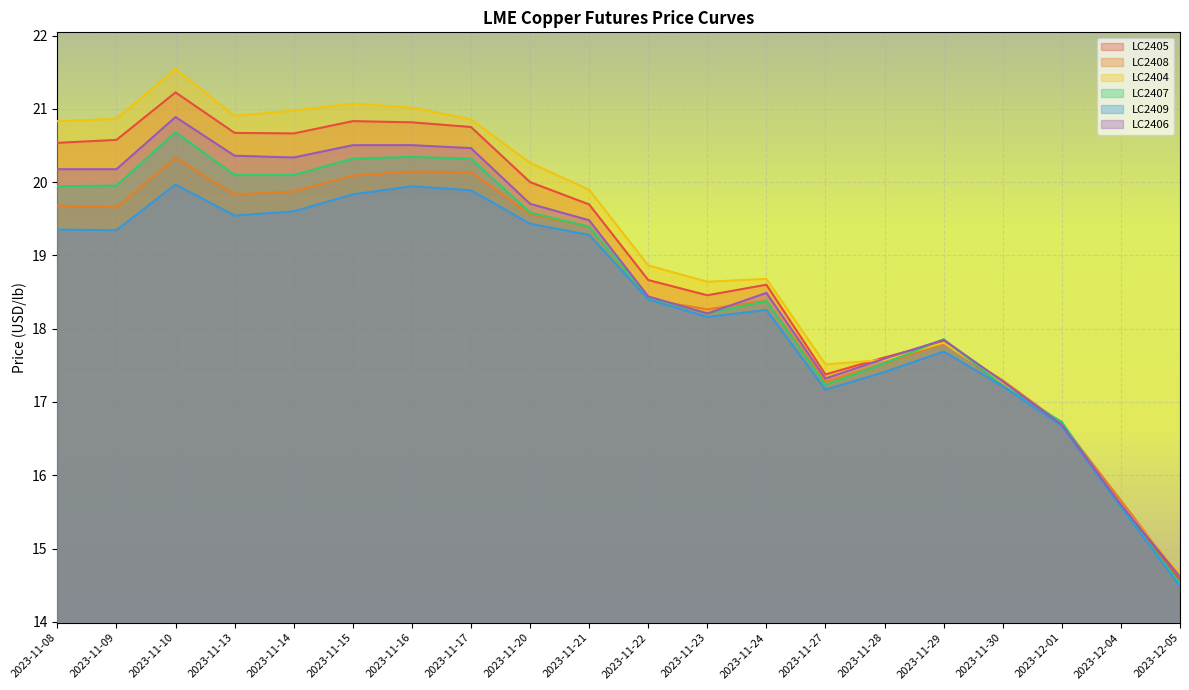

Reading right to left, what are all the values shown in this chart?

LC2405: 2023-12-05=14.6	2023-12-04=15.6	2023-12-01=16.7	2023-11-30=17.2	2023-11-29=17.8	2023-11-28=17.6	2023-11-27=17.4	2023-11-24=18.6	2023-11-23=18.5	2023-11-22=18.7	2023-11-21=19.7	2023-11-20=20.0	2023-11-17=20.8	2023-11-16=20.8	2023-11-15=20.8	2023-11-14=20.7	2023-11-13=20.7	2023-11-10=21.2	2023-11-09=20.6	2023-11-08=20.5
LC2408: 2023-12-05=14.6	2023-12-04=15.7	2023-12-01=16.7	2023-11-30=17.3	2023-11-29=17.8	2023-11-28=17.5	2023-11-27=17.3	2023-11-24=18.4	2023-11-23=18.3	2023-11-22=18.4	2023-11-21=19.4	2023-11-20=19.6	2023-11-17=20.1	2023-11-16=20.1	2023-11-15=20.1	2023-11-14=19.9	2023-11-13=19.8	2023-11-10=20.3	2023-11-09=19.7	2023-11-08=19.7
LC2404: 2023-12-05=14.7	2023-12-04=15.6	2023-12-01=16.7	2023-11-30=17.3	2023-11-29=17.8	2023-11-28=17.6	2023-11-27=17.5	2023-11-24=18.7	2023-11-23=18.6	2023-11-22=18.9	2023-11-21=19.9	2023-11-20=20.3	2023-11-17=20.9	2023-11-16=21.0	2023-11-15=21.1	2023-11-14=21.0	2023-11-13=20.9	2023-11-10=21.5	2023-11-09=20.9	2023-11-08=20.8
LC2407: 2023-12-05=14.5	2023-12-04=15.6	2023-12-01=16.7	2023-11-30=17.2	2023-11-29=17.9	2023-11-28=17.5	2023-11-27=17.2	2023-11-24=18.4	2023-11-23=18.2	2023-11-22=18.4	2023-11-21=19.4	2023-11-20=19.6	2023-11-17=20.3	2023-11-16=20.3	2023-11-15=20.3	2023-11-14=20.1	2023-11-13=20.1	2023-11-10=20.7	2023-11-09=20.0	2023-11-08=19.9
LC2409: 2023-12-05=14.5	2023-12-04=15.6	2023-12-01=16.7	2023-11-30=17.2	2023-11-29=17.7	2023-11-28=17.4	2023-11-27=17.2	2023-11-24=18.3	2023-11-23=18.2	2023-11-22=18.4	2023-11-21=19.3	2023-11-20=19.4	2023-11-17=19.9	2023-11-16=19.9	2023-11-15=19.8	2023-11-14=19.6	2023-11-13=19.5	2023-11-10=20.0	2023-11-09=19.3	2023-11-08=19.4
LC2406: 2023-12-05=14.6	2023-12-04=15.6	2023-12-01=16.7	2023-11-30=17.3	2023-11-29=17.8	2023-11-28=17.6	2023-11-27=17.3	2023-11-24=18.5	2023-11-23=18.2	2023-11-22=18.4	2023-11-21=19.5	2023-11-20=19.7	2023-11-17=20.5	2023-11-16=20.5	2023-11-15=20.5	2023-11-14=20.3	2023-11-13=20.4	2023-11-10=20.9	2023-11-09=20.2	2023-11-08=20.2